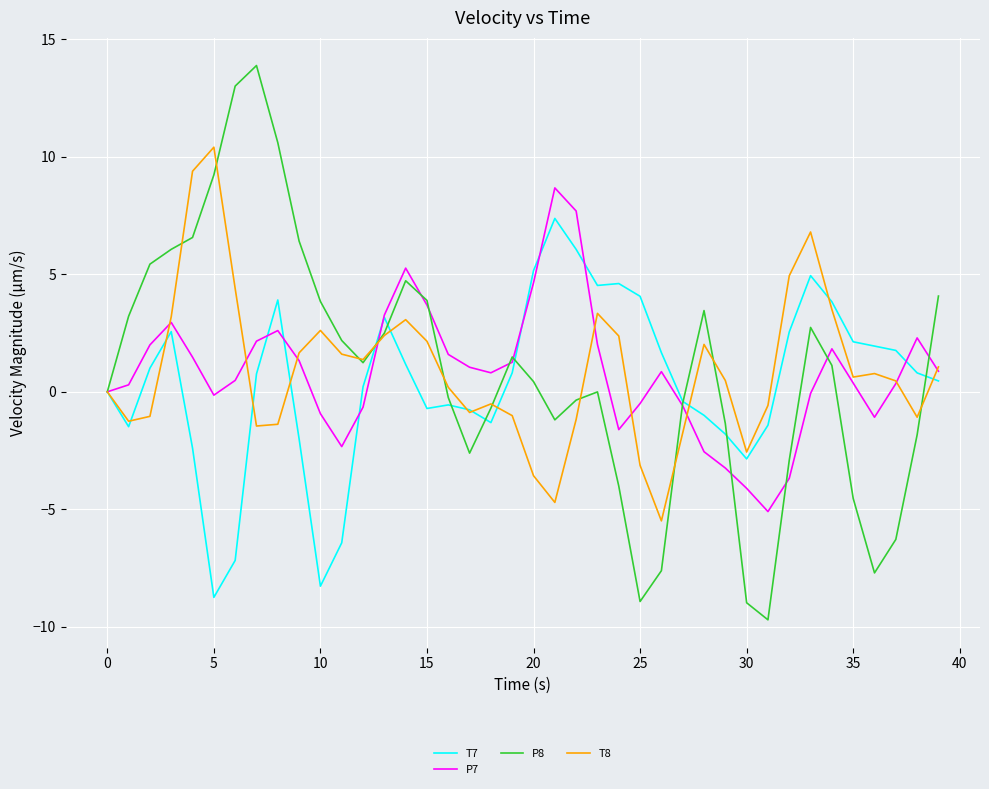

What is the greatest value displayed?

13.9